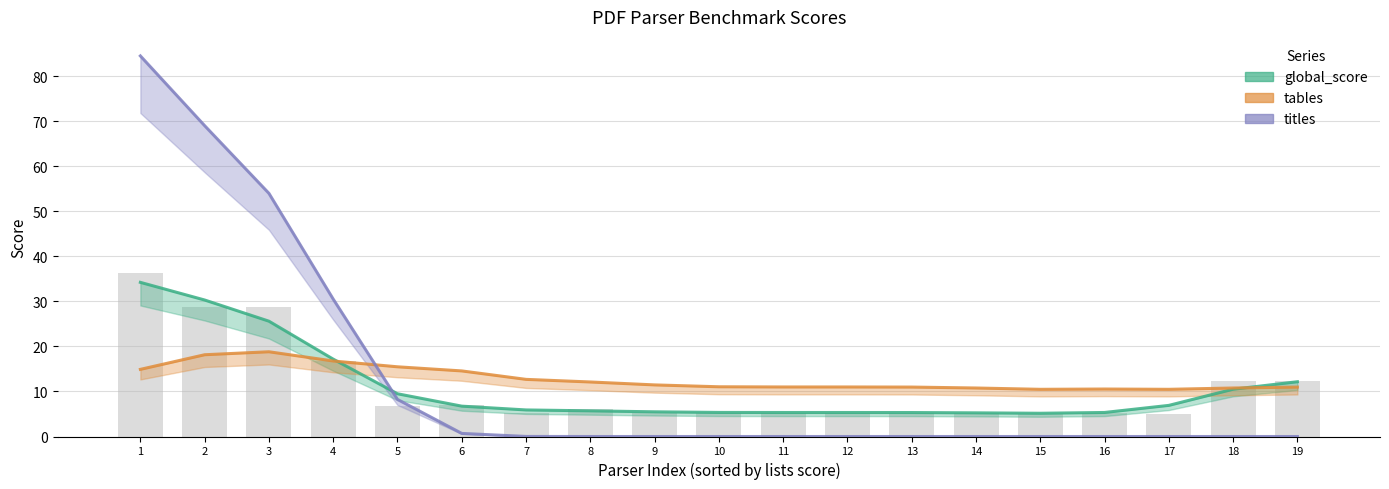

What is the spread (max minus min) of values at 6?

13.9